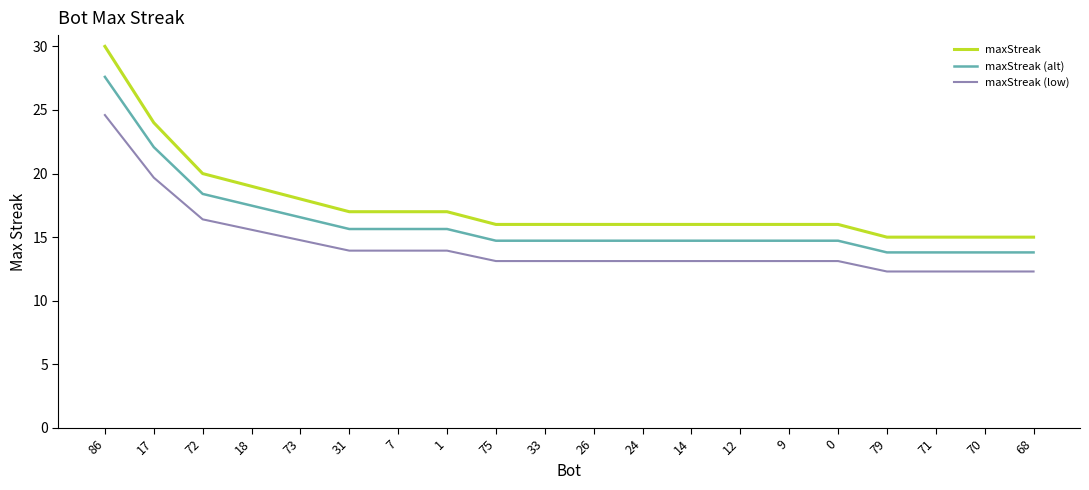

Which series has the largest total across all categories?

maxStreak